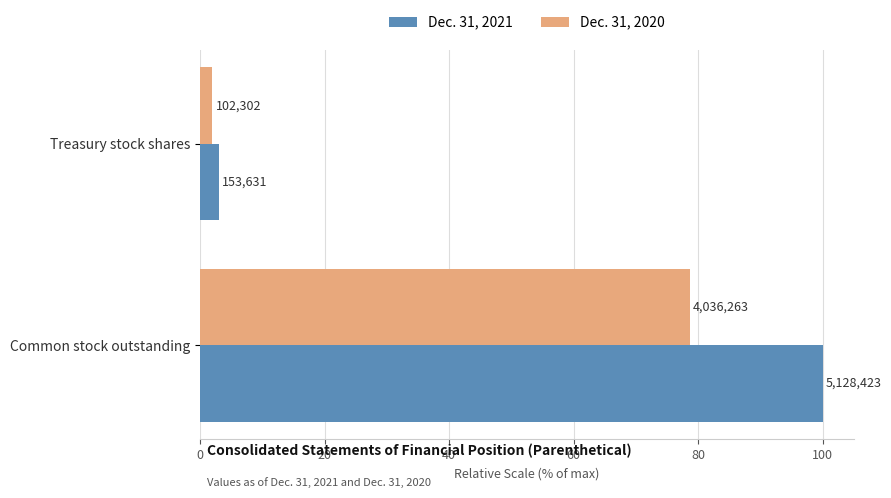

What is the value of the Dec. 31, 2021 bar at the 2nd from the left?

100.0